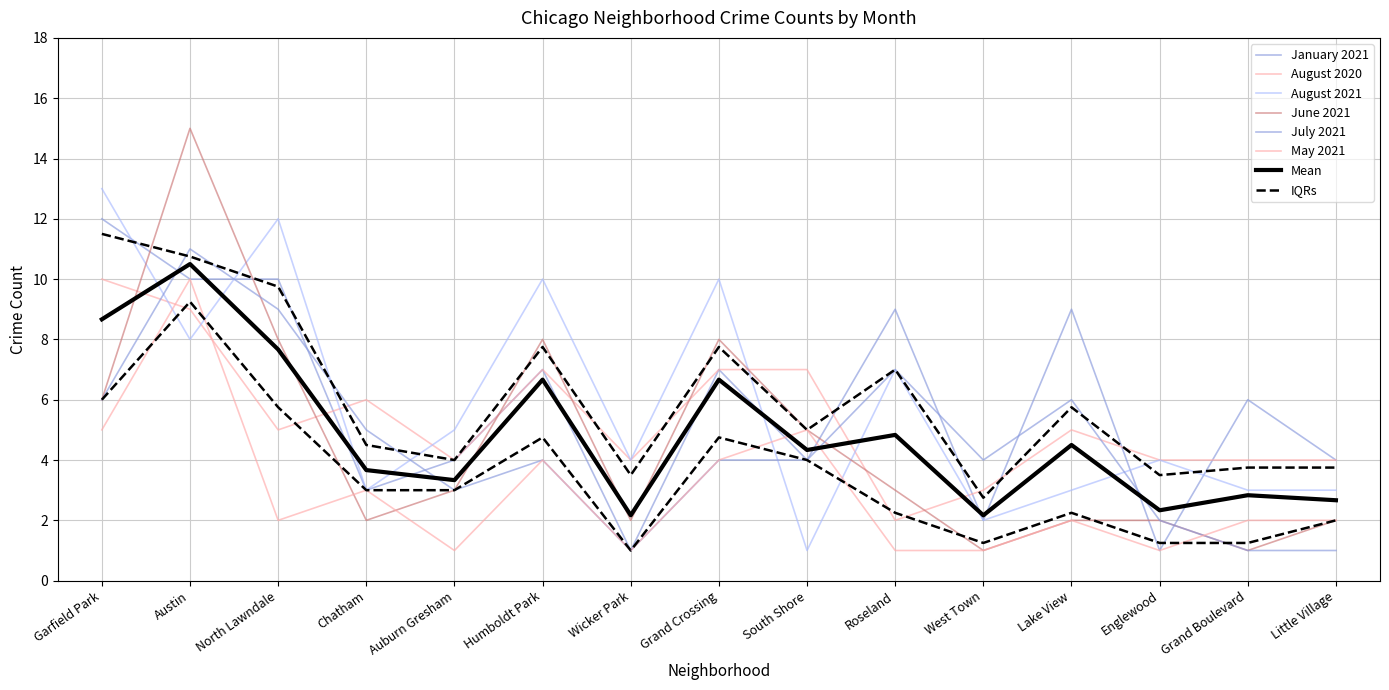

Which series has the widest spread of values?

June 2021